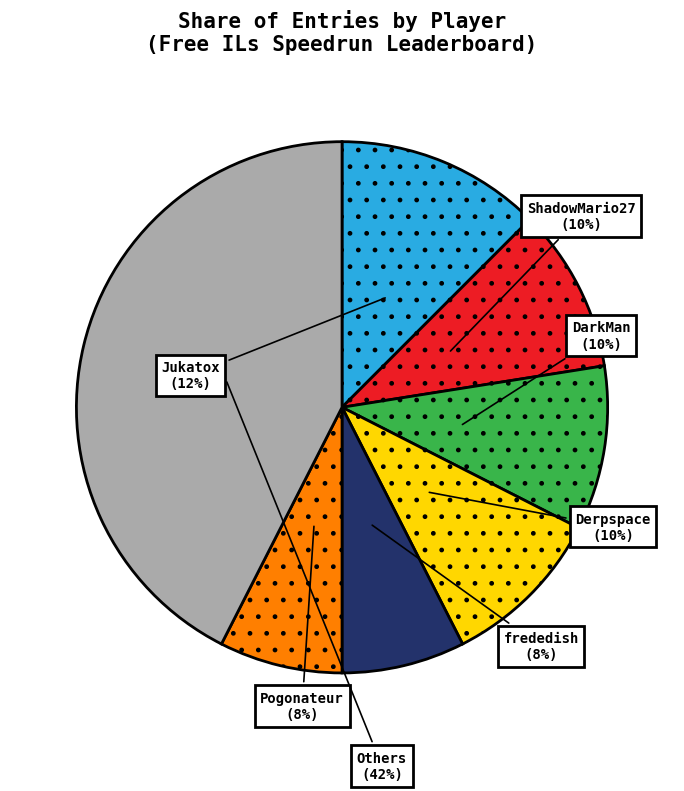

Is the sum of Derpspace and Pogonateur greater than half?

No